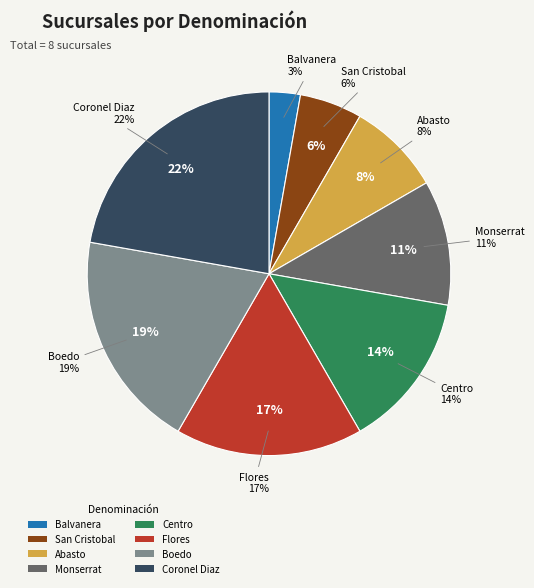

To the nearest percent, what portion does Flores represent?

17%